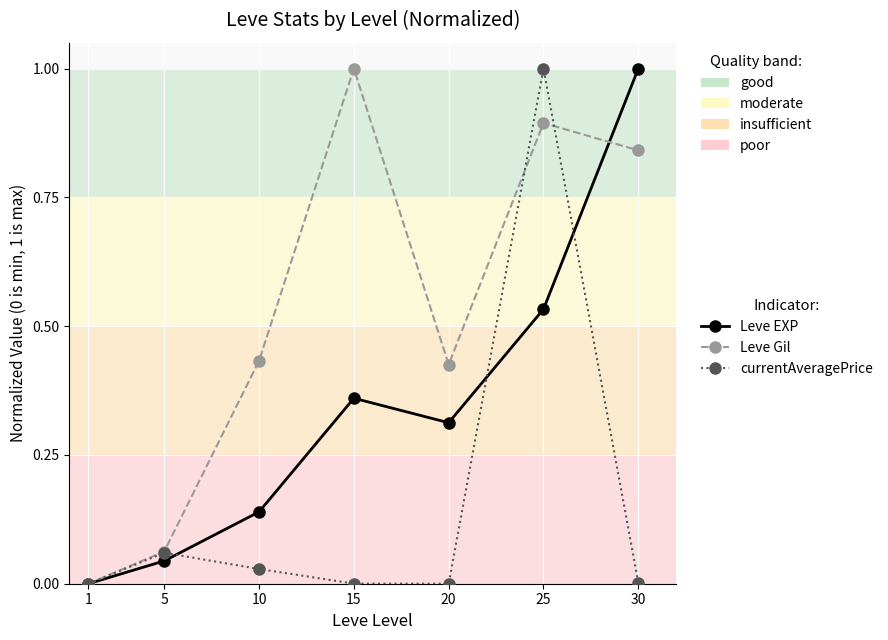

Is the value of Leve Gil at 1 greater than the value of currentAveragePrice at 25?

No